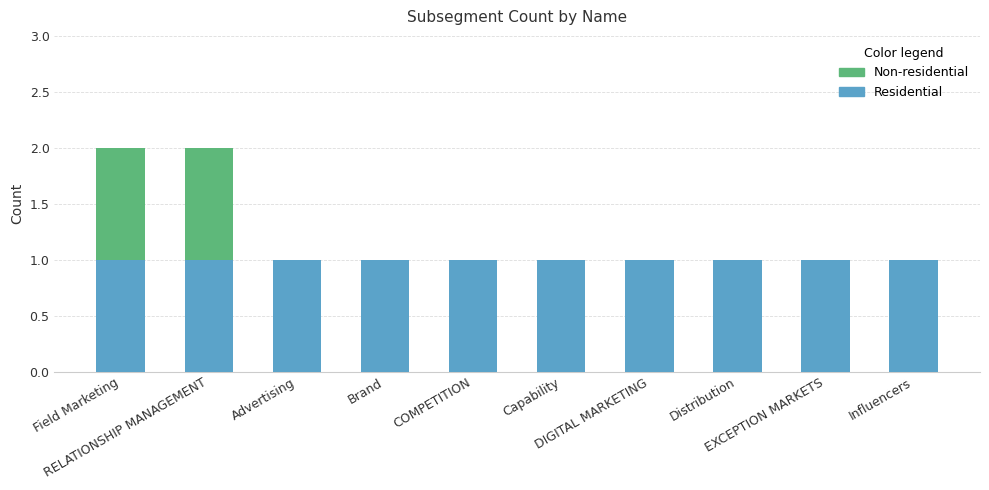

Is it true that Residential equals 1 at RELATIONSHIP MANAGEMENT?

True